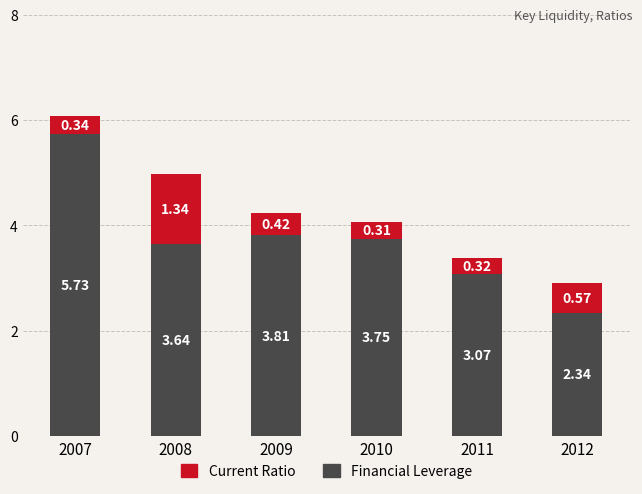

Rank the categories by Financial Leverage value from highest to lowest.

2007, 2009, 2010, 2008, 2011, 2012